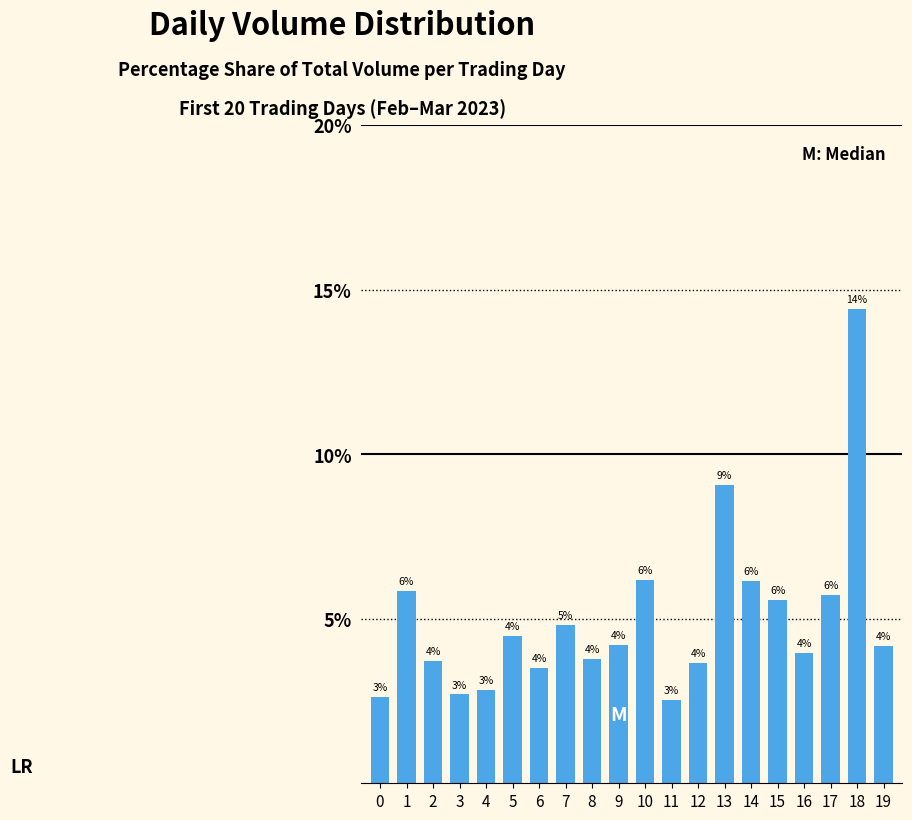

Does the chart contain any negative values?

No